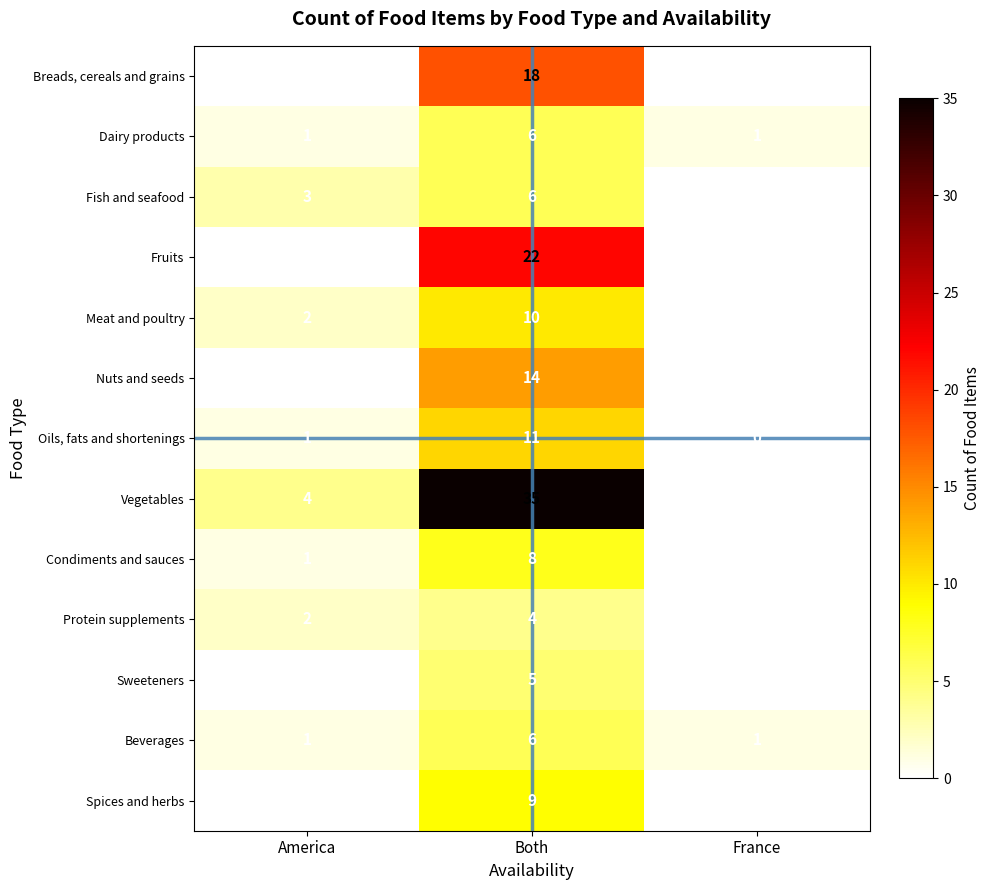

What is the spread (max minus min) of values at America?

4